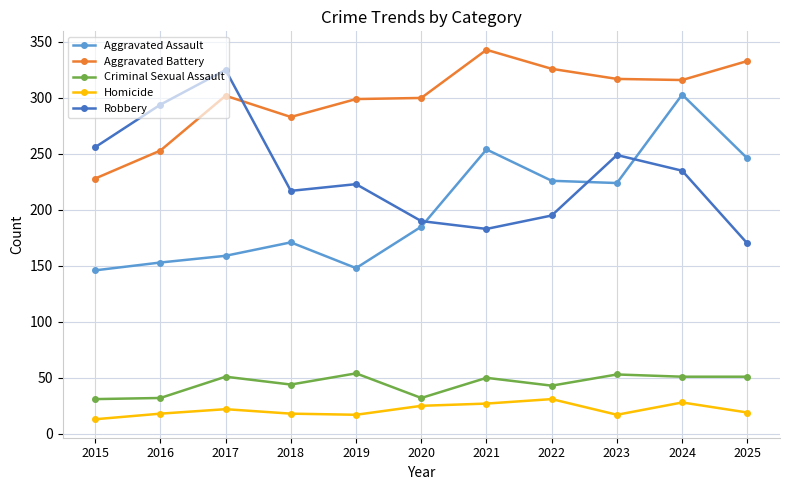

Which series changed the most between 2016 and 2020?

Robbery